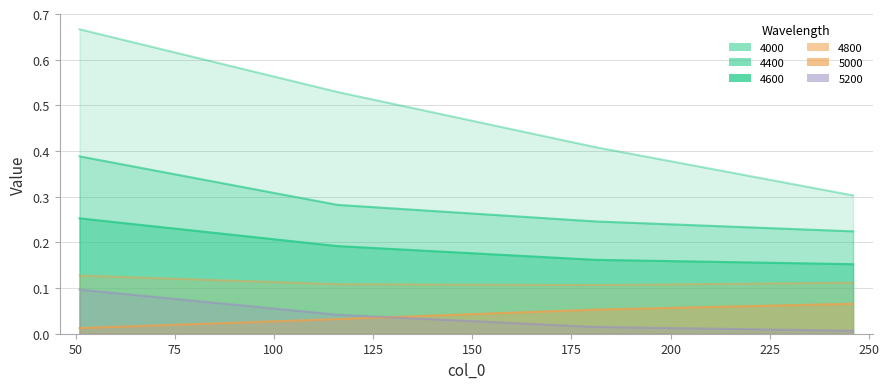

The 4400 series shows 0.2 at 246. True or false?

True